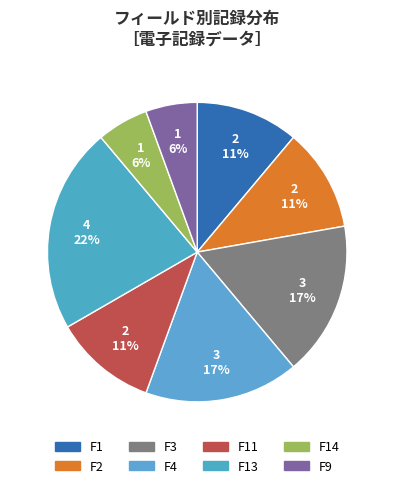

How many segments does this pie chart have?

8